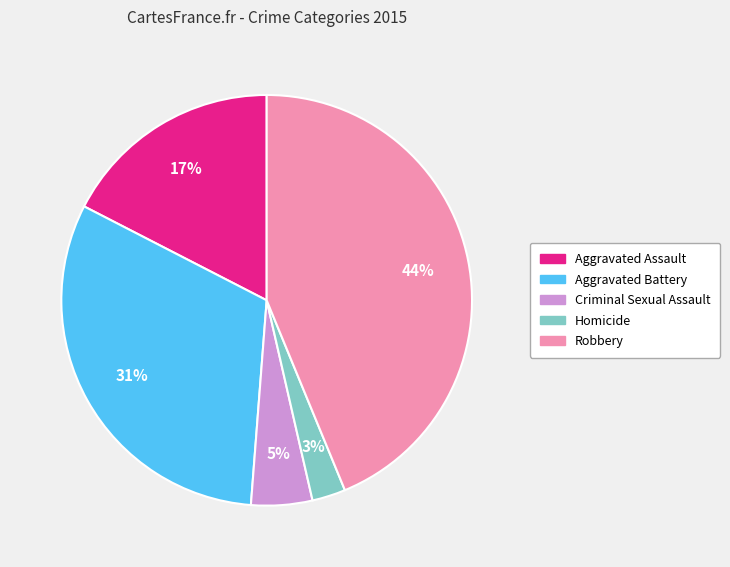

Is it true that Robbery is 36% of the pie?

False